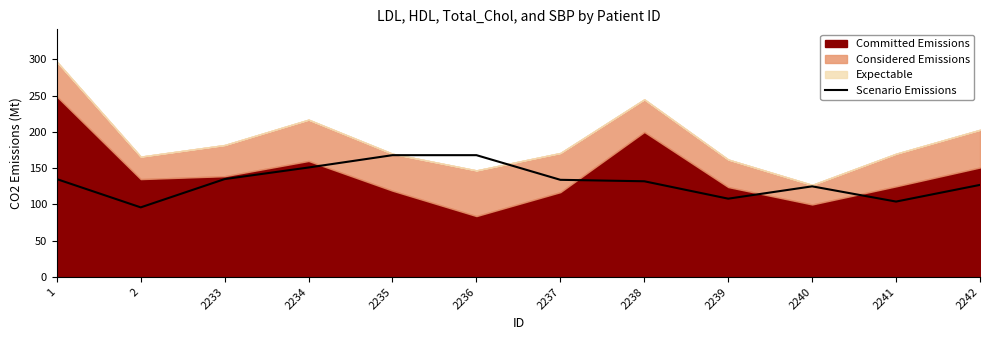

The value at 2 is 96. True or false?

True